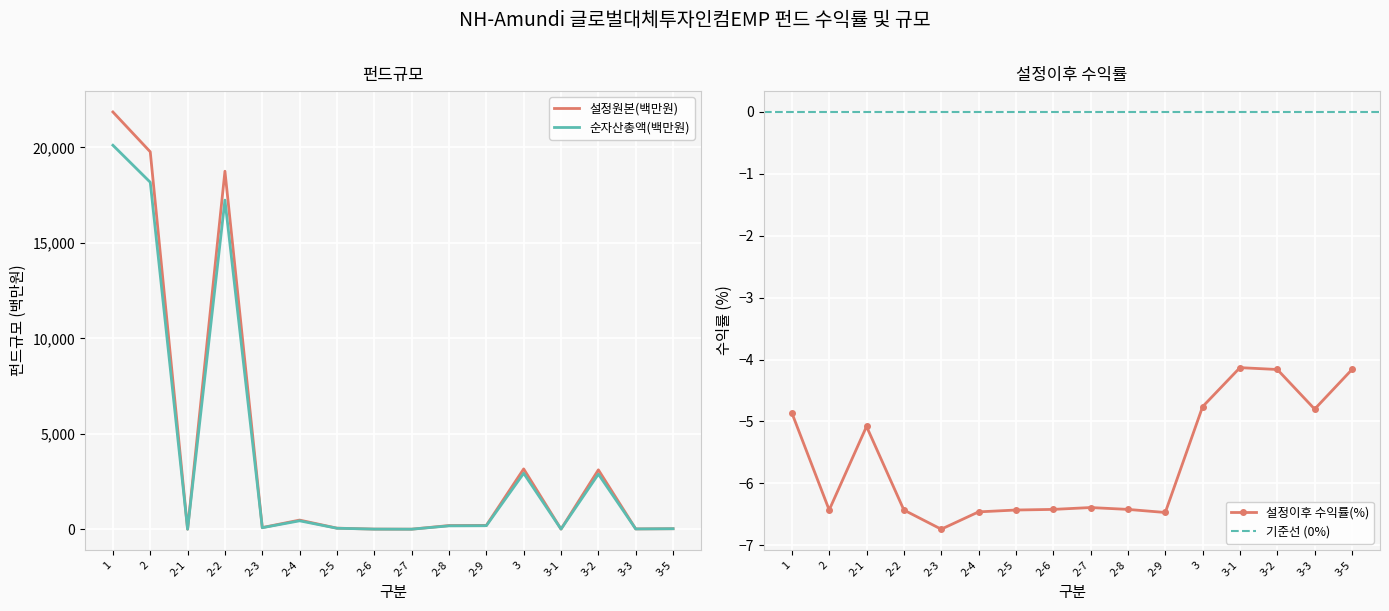

How many lines are shown in the chart?

3